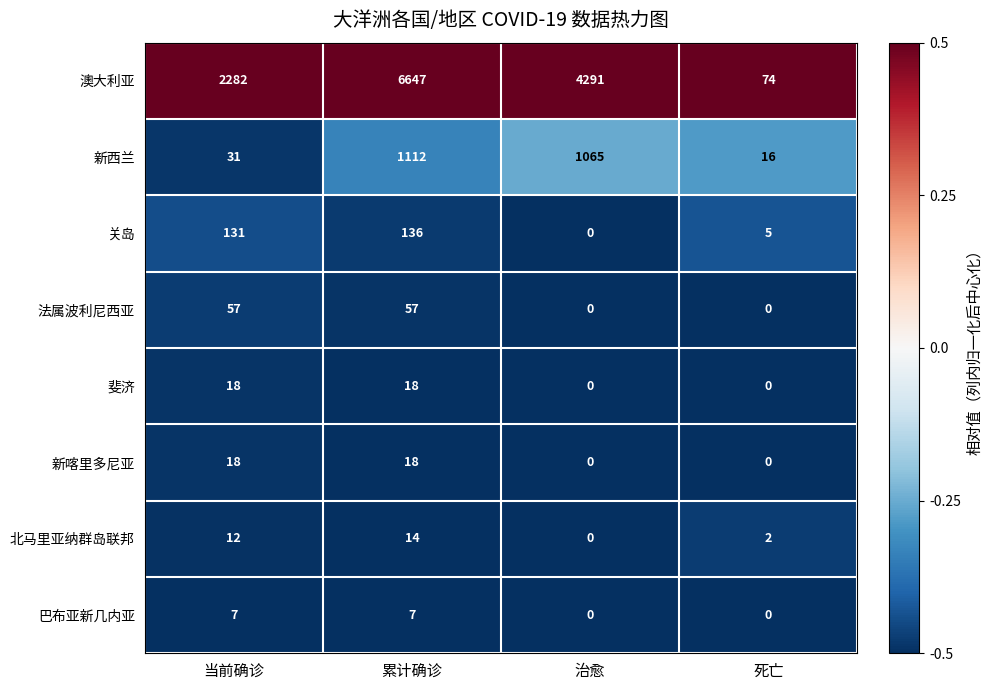

The 巴布亚新几内亚 series shows 0 at 死亡. True or false?

True